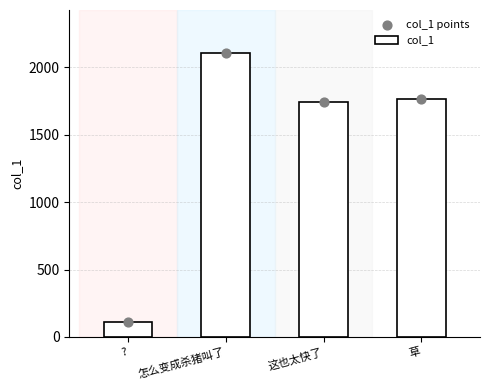

Which series reaches the minimum Y coordinate?

col_1